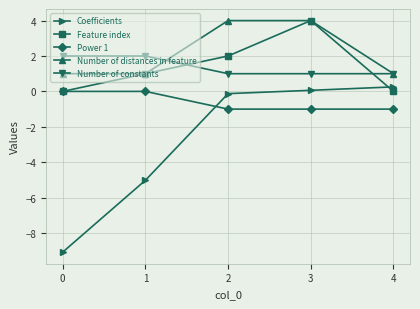

How many data points does each series have?

5